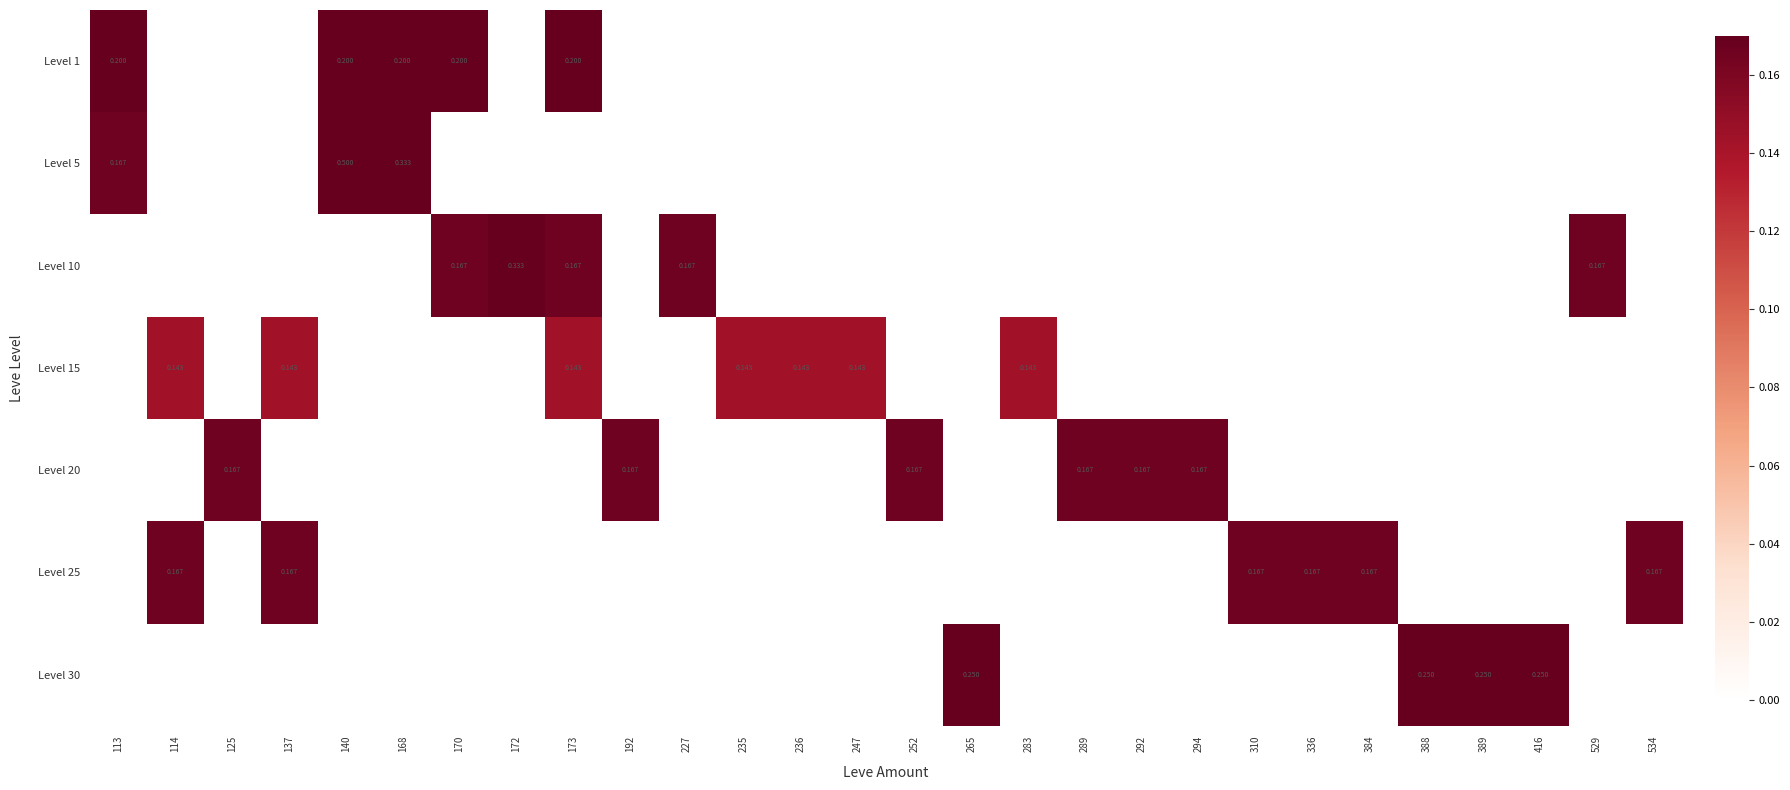

At 389, list the series in order from smallest to largest.

Level 1, Level 5, Level 10, Level 15, Level 20, Level 25, Level 30